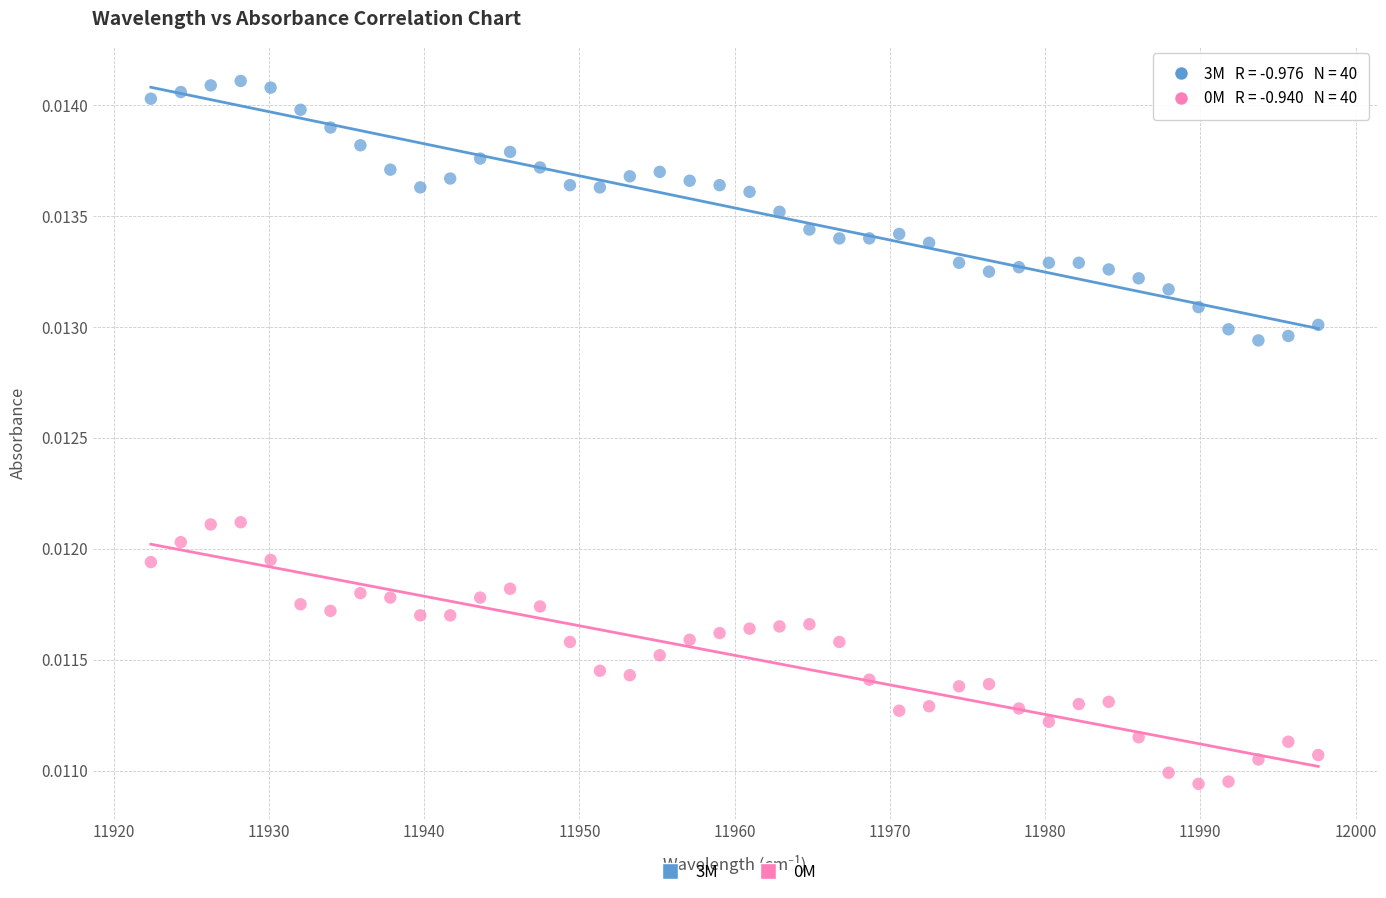

Across all data points, what is the range of X values (max minus min)?

75.2